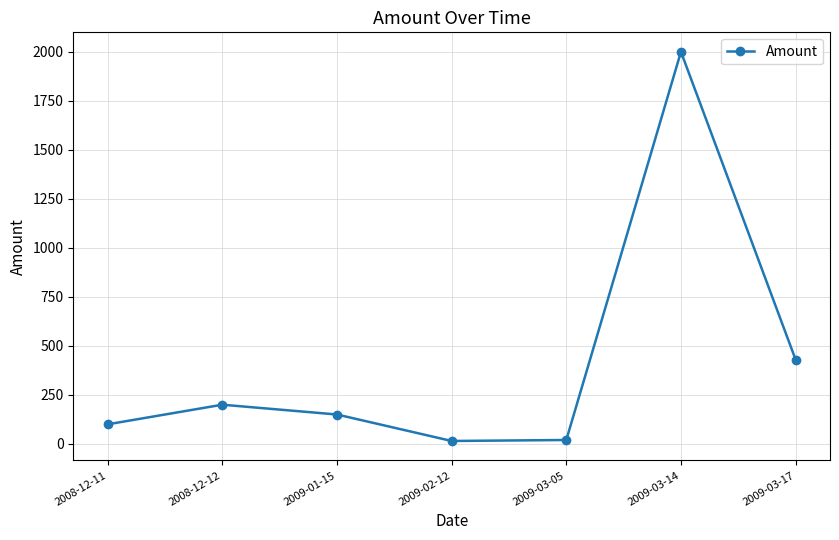

What is the label of the 2nd point from the left?

2008-12-12